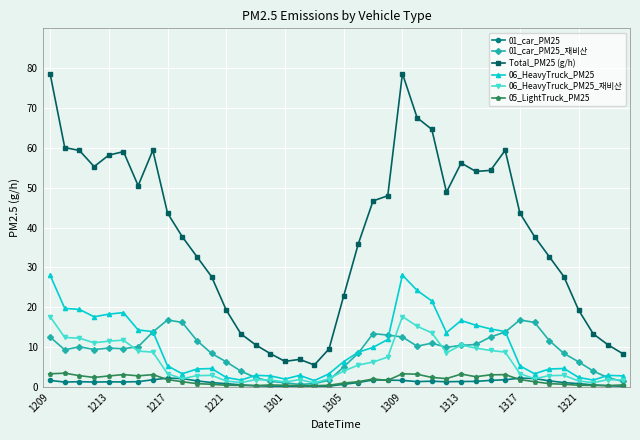

What is the value of the 05_LightTruck_PM25 point at the 32nd from the left?

3.1